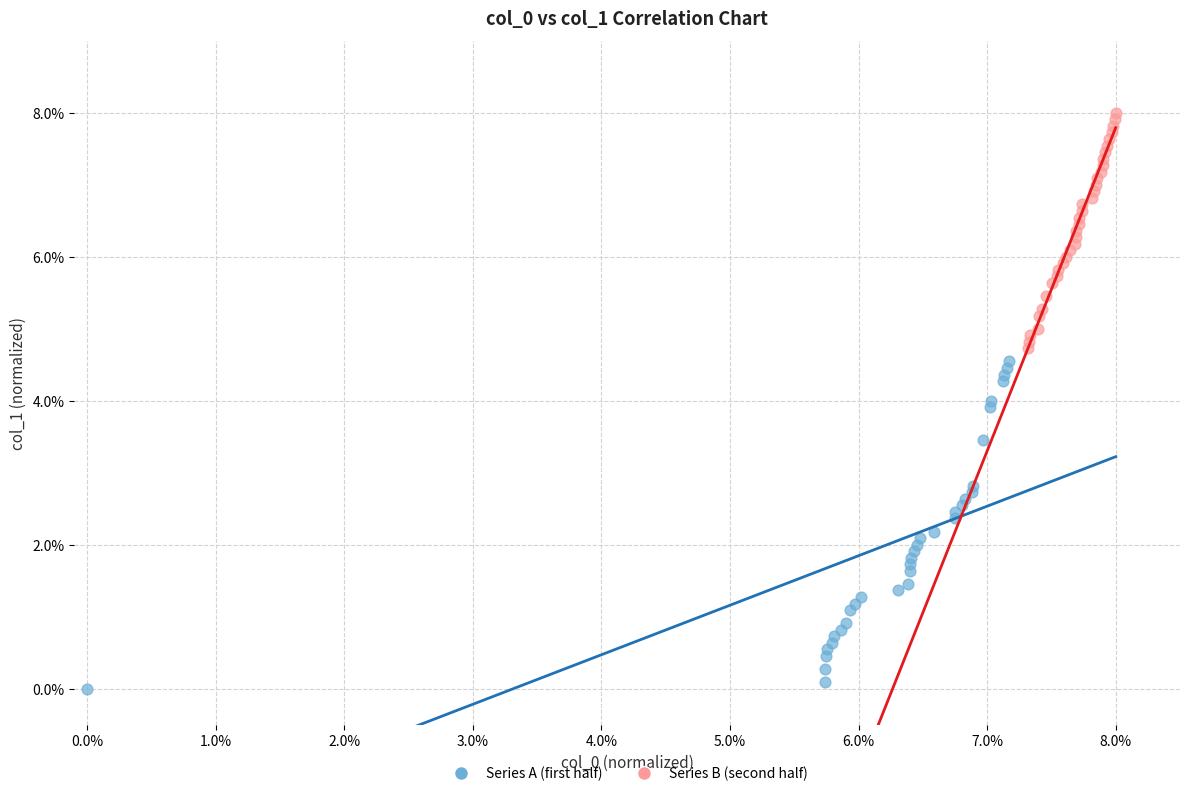

Which series reaches the minimum Y coordinate?

Series A (first half)